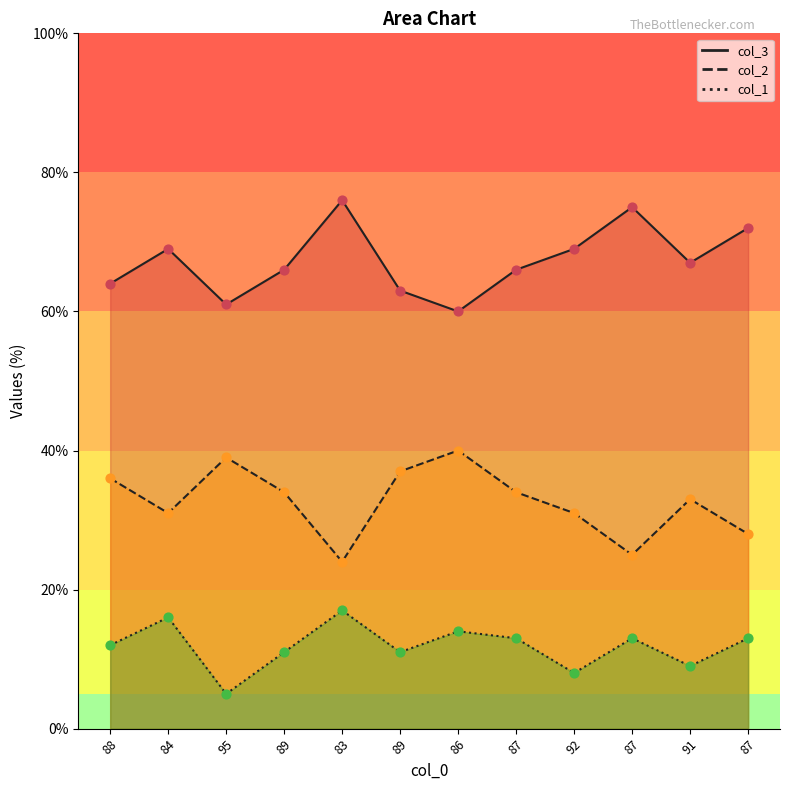

Is the value of col_3 at 87 greater than the value of col_1 at 86?

Yes